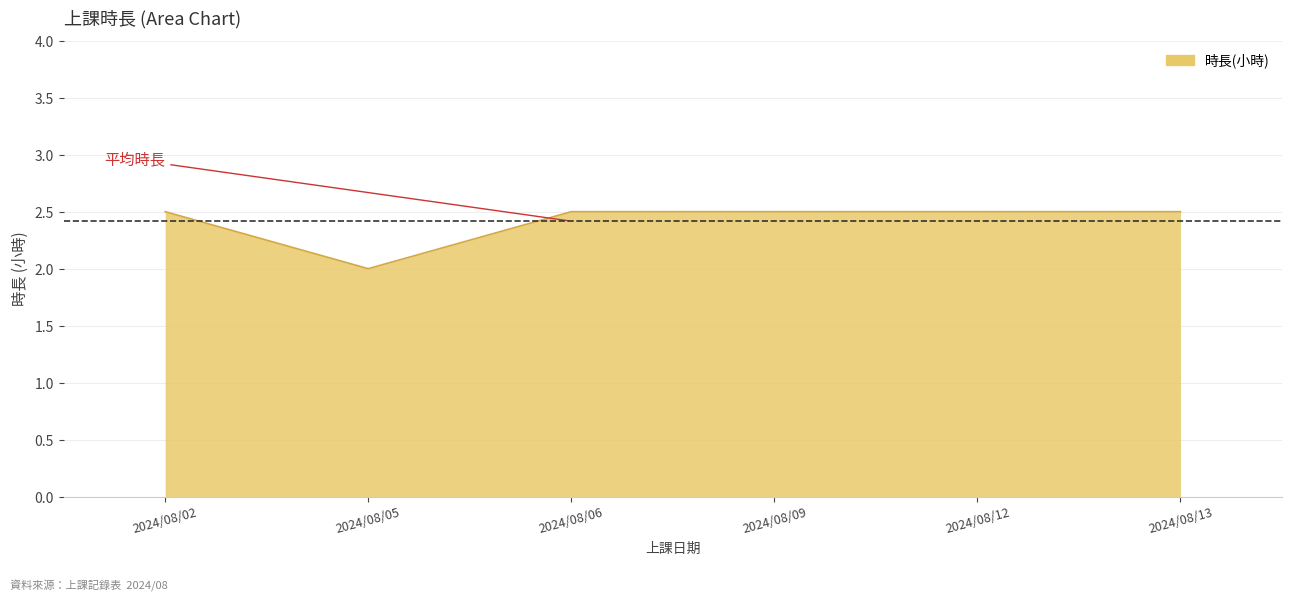

What is the difference between the maximum and minimum values?

0.5